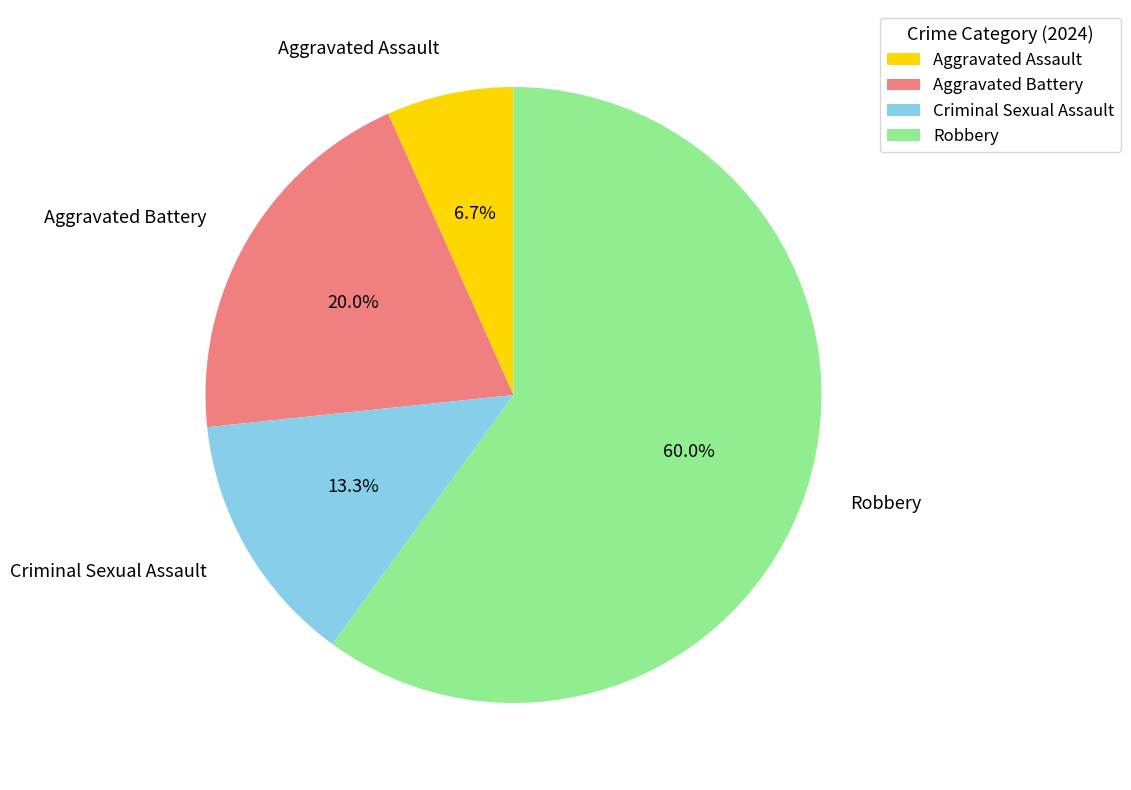

To the nearest percent, what is the difference between the Robbery and Aggravated Battery slice percentages?

40%